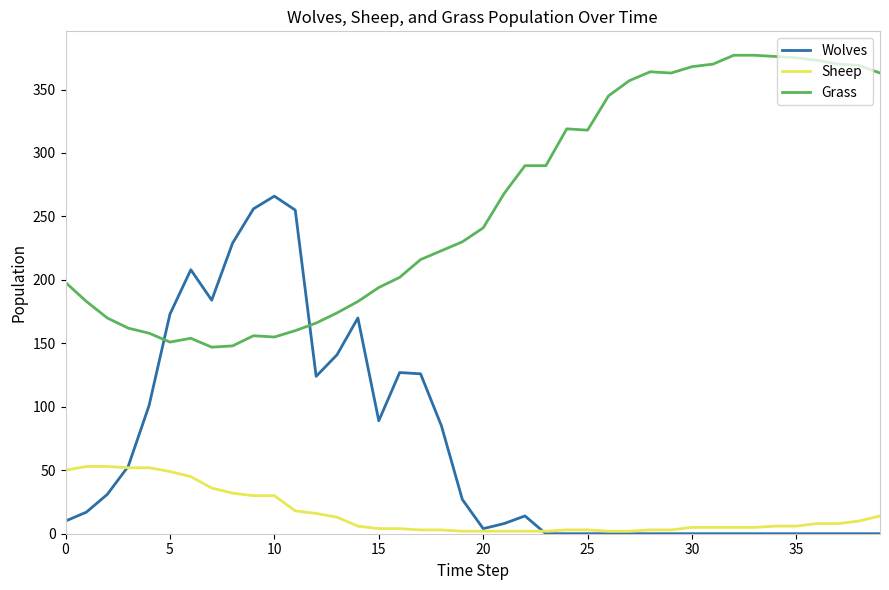

True or false: Wolves has more than 0 points higher than both neighbors.

True